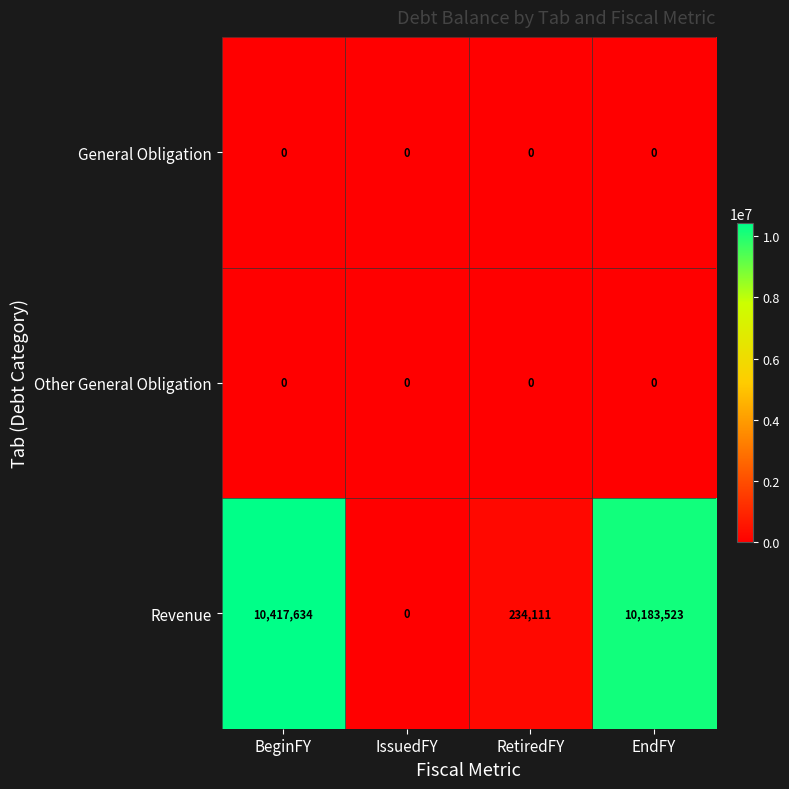

What is the greatest value displayed?

10417634